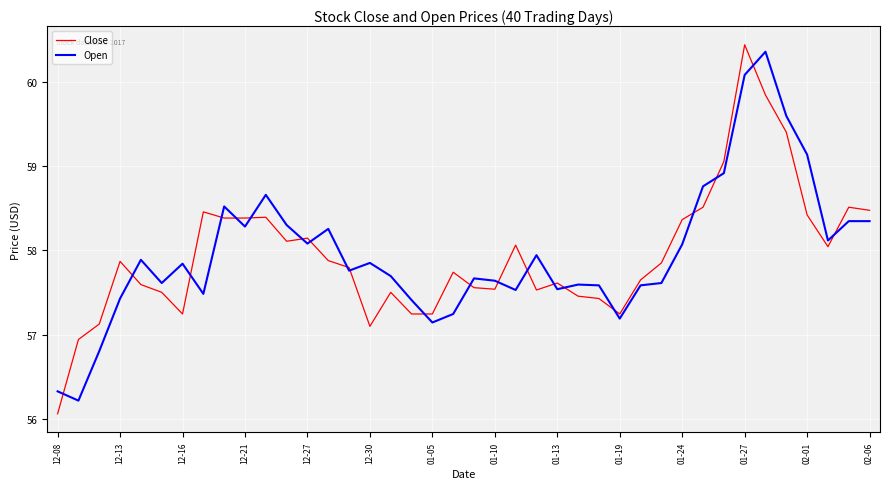

What is the maximum value for Close?

60.4